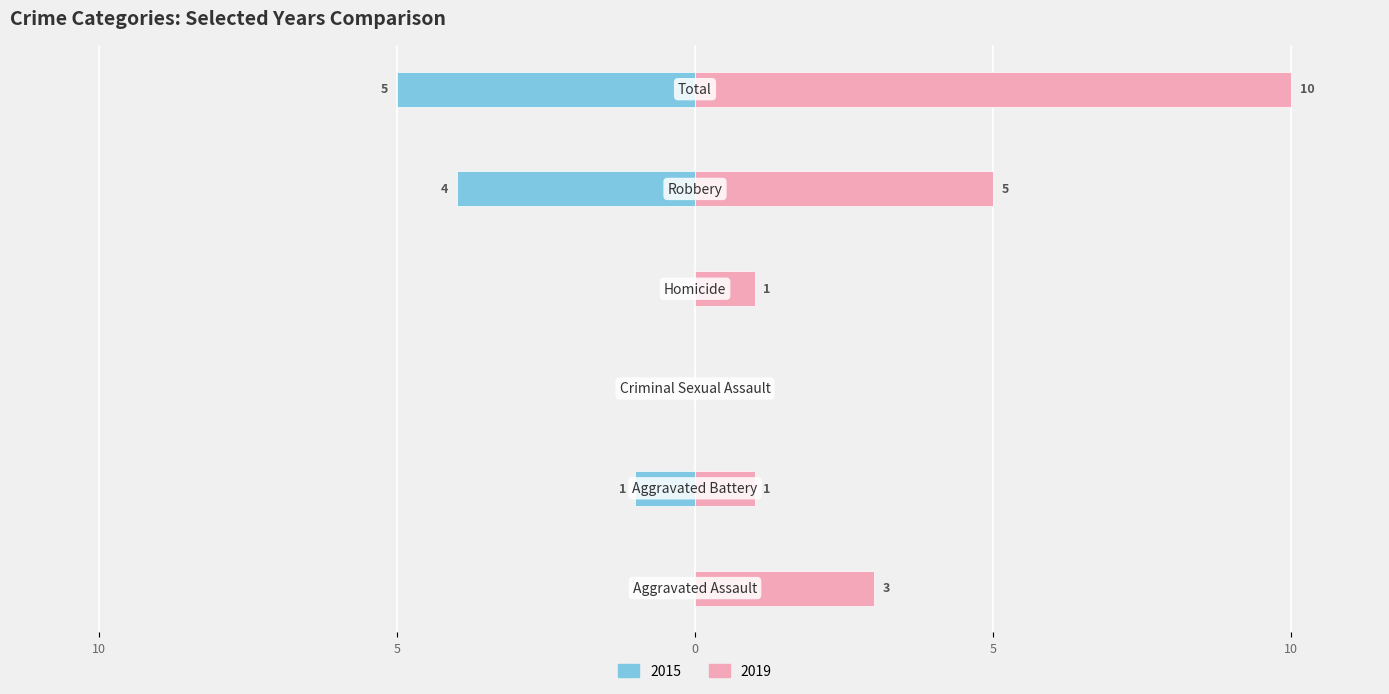

How many data points does each series have?

6